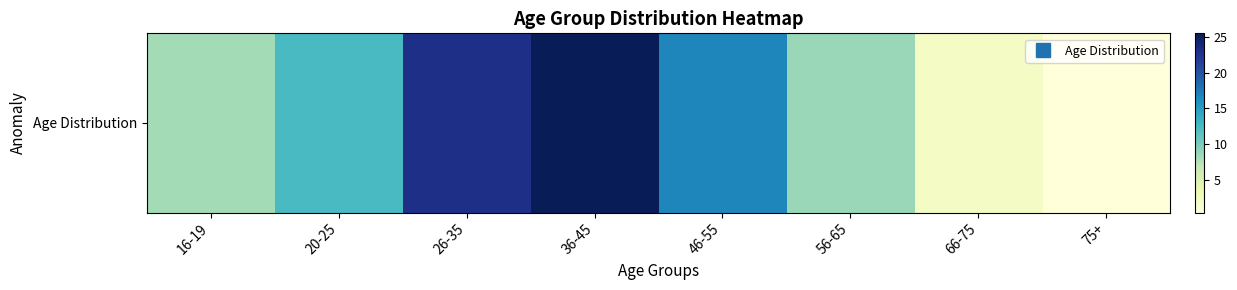

What value does the data have at 46-55?

16.7